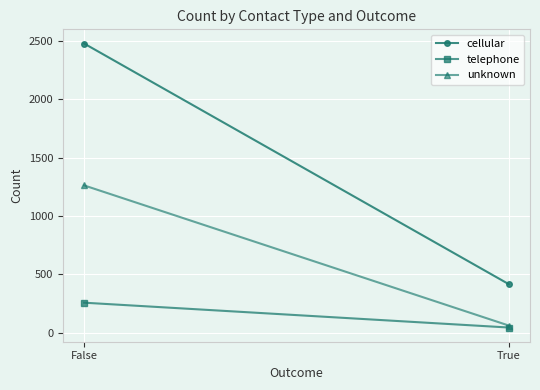

The unknown series shows 19 at True. True or false?

False